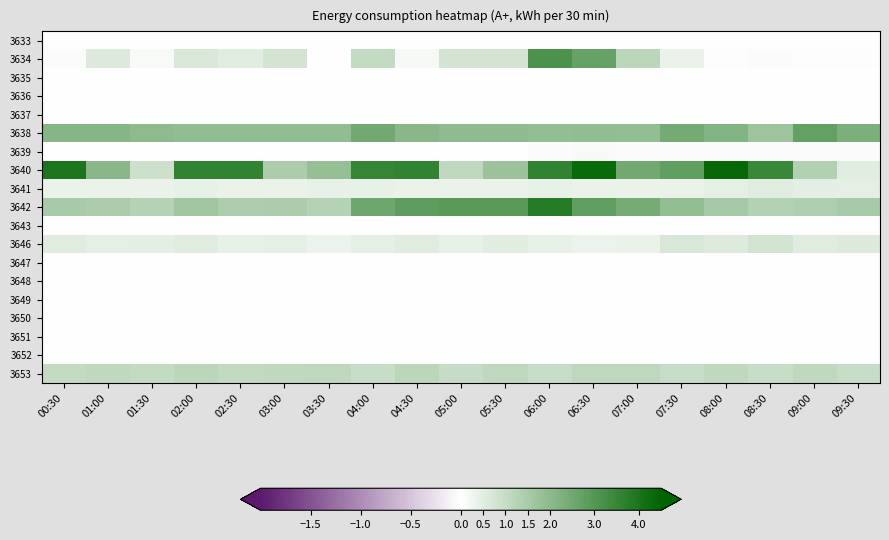

Reading left to right, list all the values displayed in this chart.

3633: 00:30=0.0	01:00=0.0	01:30=0.0	02:00=0.0	02:30=0.0	03:00=0.0	03:30=0.0	04:00=0.0	04:30=0.0	05:00=0.0	05:30=0.0	06:00=0.0	06:30=0.0	07:00=0.0	07:30=0.0	08:00=0.0	08:30=0.0	09:00=0.0	09:30=0.0
3634: 00:30=0.1	01:00=0.6	01:30=0.1	02:00=0.7	02:30=0.5	03:00=0.8	03:30=0.0	04:00=1.0	04:30=0.2	05:00=0.7	05:30=0.8	06:00=3.2	06:30=2.7	07:00=1.2	07:30=0.4	08:00=0.1	08:30=0.1	09:00=0.0	09:30=0.1
3635: 00:30=0.0	01:00=0.0	01:30=0.0	02:00=0.0	02:30=0.0	03:00=0.0	03:30=0.0	04:00=0.0	04:30=0.0	05:00=0.0	05:30=0.0	06:00=0.0	06:30=0.0	07:00=0.0	07:30=0.0	08:00=0.0	08:30=0.0	09:00=0.0	09:30=0.0
3636: 00:30=0.0	01:00=0.0	01:30=0.0	02:00=0.0	02:30=0.0	03:00=0.0	03:30=0.0	04:00=0.0	04:30=0.0	05:00=0.0	05:30=0.0	06:00=0.0	06:30=0.0	07:00=0.0	07:30=0.0	08:00=0.0	08:30=0.0	09:00=0.0	09:30=0.0
3637: 00:30=0.0	01:00=0.0	01:30=0.0	02:00=0.0	02:30=0.0	03:00=0.0	03:30=0.0	04:00=0.0	04:30=0.0	05:00=0.0	05:30=0.0	06:00=0.0	06:30=0.0	07:00=0.0	07:30=0.0	08:00=0.0	08:30=0.0	09:00=0.0	09:30=0.0
3638: 00:30=2.1	01:00=2.1	01:30=2.0	02:00=1.9	02:30=1.9	03:00=1.9	03:30=1.9	04:00=2.5	04:30=2.0	05:00=1.9	05:30=1.9	06:00=1.9	06:30=1.9	07:00=1.9	07:30=2.4	08:00=2.2	08:30=1.7	09:00=2.7	09:30=2.3
3639: 00:30=0.0	01:00=0.0	01:30=0.0	02:00=0.0	02:30=0.0	03:00=0.0	03:30=0.0	04:00=0.0	04:30=0.0	05:00=0.0	05:30=0.0	06:00=0.1	06:30=0.1	07:00=0.1	07:30=0.1	08:00=0.1	08:30=0.1	09:00=0.1	09:30=0.1
3640: 00:30=4.0	01:00=2.1	01:30=0.9	02:00=3.6	02:30=3.6	03:00=1.5	03:30=1.8	04:00=3.5	04:30=3.6	05:00=1.1	05:30=1.7	06:00=3.6	06:30=4.3	07:00=2.5	07:30=2.8	08:00=4.3	08:30=3.4	09:00=1.4	09:30=0.5
3641: 00:30=0.4	01:00=0.4	01:30=0.4	02:00=0.4	02:30=0.4	03:00=0.4	03:30=0.4	04:00=0.4	04:30=0.4	05:00=0.4	05:30=0.4	06:00=0.4	06:30=0.4	07:00=0.4	07:30=0.4	08:00=0.4	08:30=0.5	09:00=0.5	09:30=0.4
3642: 00:30=1.5	01:00=1.5	01:30=1.3	02:00=1.6	02:30=1.4	03:00=1.5	03:30=1.3	04:00=2.5	04:30=2.8	05:00=2.9	05:30=2.9	06:00=3.8	06:30=2.8	07:00=2.4	07:30=1.9	08:00=1.6	08:30=1.3	09:00=1.4	09:30=1.5
3643: 00:30=0.0	01:00=0.0	01:30=0.0	02:00=0.0	02:30=0.0	03:00=0.0	03:30=0.0	04:00=0.0	04:30=0.0	05:00=0.0	05:30=0.0	06:00=0.0	06:30=0.0	07:00=0.0	07:30=0.0	08:00=0.0	08:30=0.0	09:00=0.0	09:30=0.0
3646: 00:30=0.5	01:00=0.5	01:30=0.5	02:00=0.5	02:30=0.4	03:00=0.4	03:30=0.3	04:00=0.4	04:30=0.5	05:00=0.4	05:30=0.5	06:00=0.4	06:30=0.3	07:00=0.4	07:30=0.7	08:00=0.6	08:30=0.8	09:00=0.5	09:30=0.6
3647: 00:30=0.0	01:00=0.0	01:30=0.0	02:00=0.0	02:30=0.0	03:00=0.0	03:30=0.0	04:00=0.0	04:30=0.0	05:00=0.0	05:30=0.0	06:00=0.0	06:30=0.0	07:00=0.0	07:30=0.0	08:00=0.0	08:30=0.0	09:00=0.0	09:30=0.0
3648: 00:30=0.0	01:00=0.0	01:30=0.0	02:00=0.0	02:30=0.0	03:00=0.0	03:30=0.0	04:00=0.0	04:30=0.0	05:00=0.0	05:30=0.0	06:00=0.0	06:30=0.0	07:00=0.0	07:30=0.0	08:00=0.0	08:30=0.0	09:00=0.0	09:30=0.0
3649: 00:30=0.0	01:00=0.0	01:30=0.0	02:00=0.0	02:30=0.0	03:00=0.0	03:30=0.0	04:00=0.0	04:30=0.0	05:00=0.0	05:30=0.0	06:00=0.0	06:30=0.0	07:00=0.0	07:30=0.0	08:00=0.0	08:30=0.0	09:00=0.0	09:30=0.0
3650: 00:30=0.0	01:00=0.0	01:30=0.0	02:00=0.0	02:30=0.0	03:00=0.0	03:30=0.0	04:00=0.0	04:30=0.0	05:00=0.0	05:30=0.0	06:00=0.0	06:30=0.0	07:00=0.0	07:30=0.0	08:00=0.0	08:30=0.0	09:00=0.0	09:30=0.0
3651: 00:30=0.0	01:00=0.0	01:30=0.0	02:00=0.0	02:30=0.0	03:00=0.0	03:30=0.0	04:00=0.0	04:30=0.0	05:00=0.0	05:30=0.0	06:00=0.0	06:30=0.0	07:00=0.0	07:30=0.0	08:00=0.0	08:30=0.0	09:00=0.0	09:30=0.0
3652: 00:30=0.0	01:00=0.0	01:30=0.0	02:00=0.0	02:30=0.0	03:00=0.0	03:30=0.0	04:00=0.0	04:30=0.0	05:00=0.0	05:30=0.0	06:00=0.0	06:30=0.0	07:00=0.0	07:30=0.0	08:00=0.0	08:30=0.0	09:00=0.0	09:30=0.0
3653: 00:30=1.0	01:00=1.1	01:30=1.0	02:00=1.2	02:30=1.1	03:00=1.1	03:30=1.1	04:00=1.0	04:30=1.2	05:00=1.0	05:30=1.2	06:00=1.0	06:30=1.1	07:00=1.1	07:30=1.0	08:00=1.1	08:30=1.0	09:00=1.1	09:30=1.0